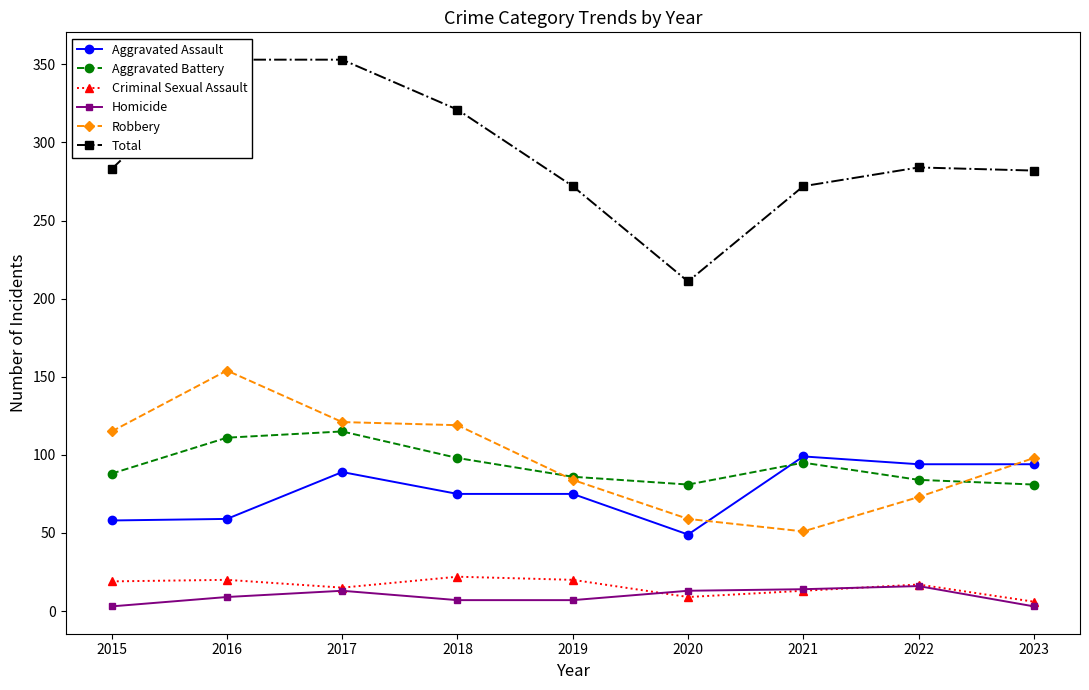

How many series are shown in this chart?

6